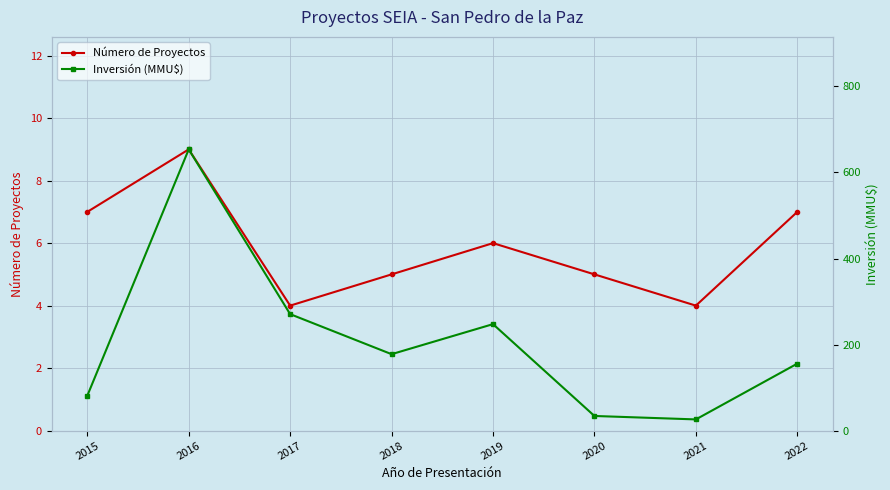

Which series has the largest total across all categories?

Inversión (MMU$)